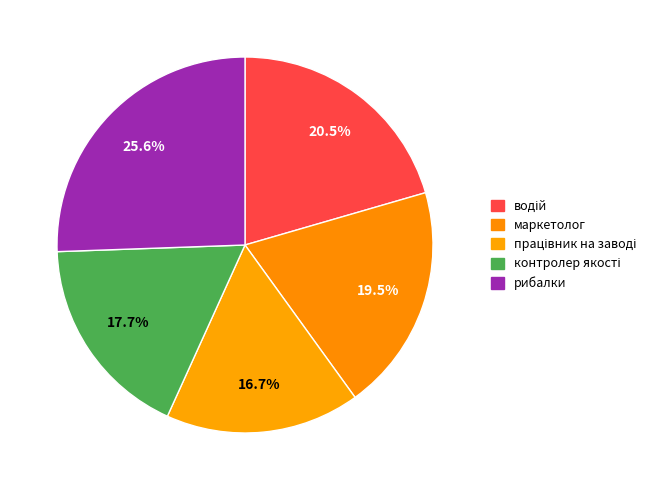

How many segments does this pie chart have?

5